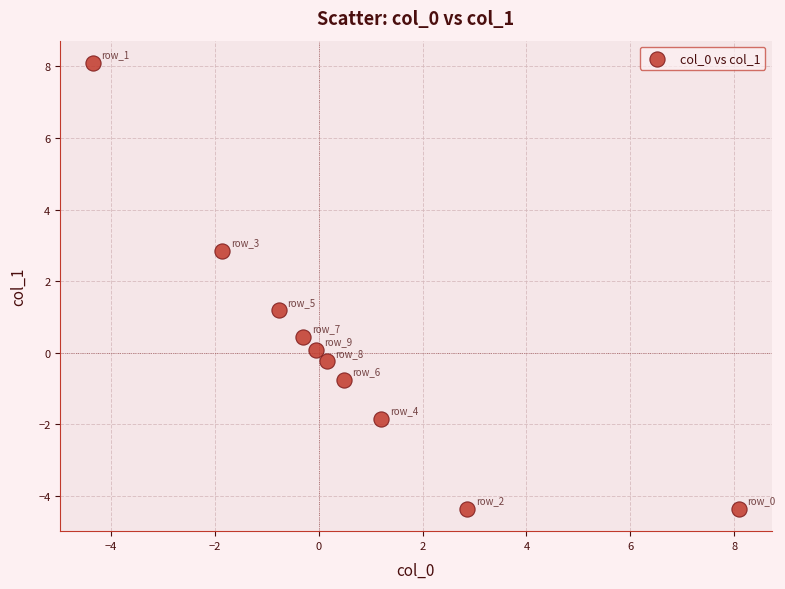

What Y value in the scatter plot is closest to 1?

1.2